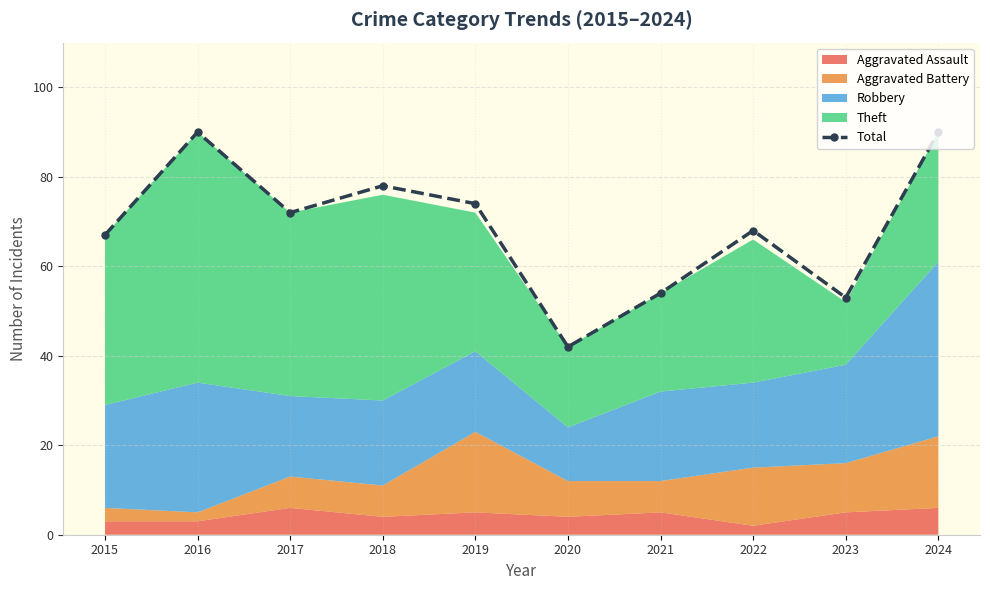

What is the ratio of the value at 2023 to the value at 2020?

1.3